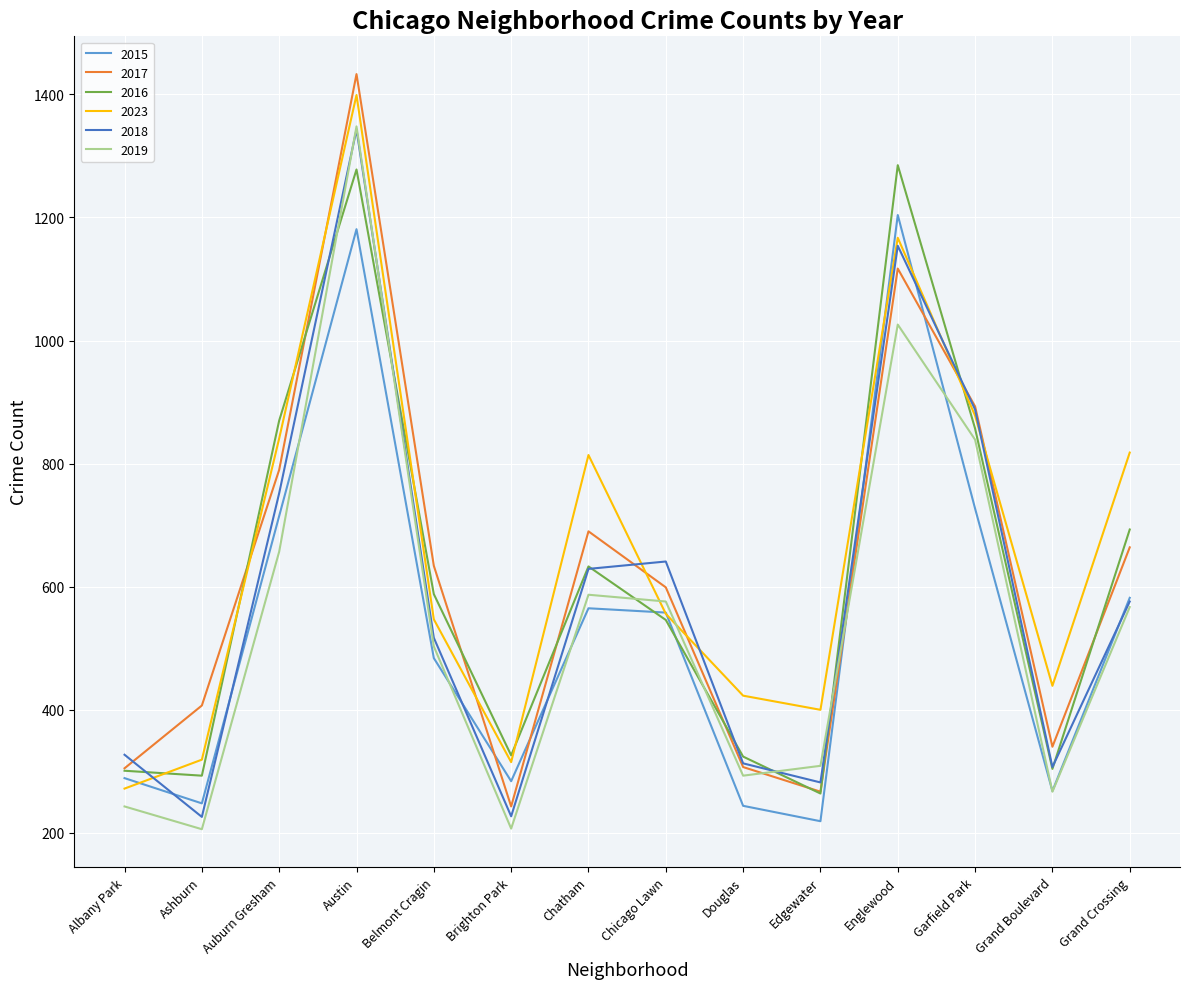

Does the chart display data point markers on the line(s)?

No